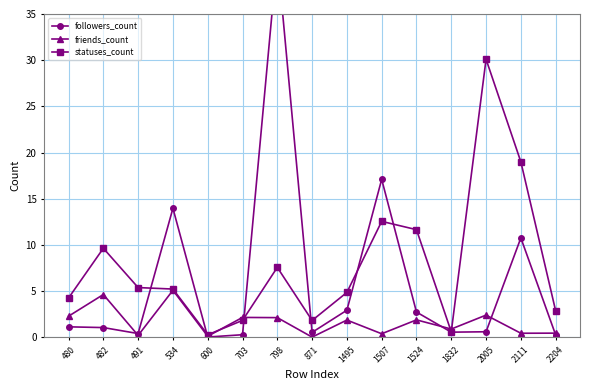

What are all the series names shown in the legend?

followers_count, friends_count, statuses_count